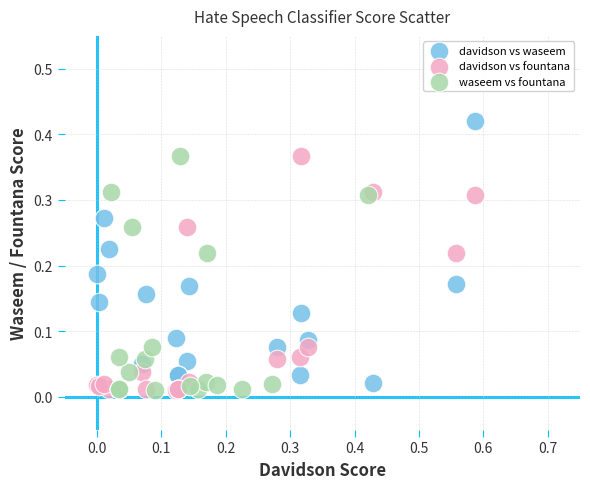

Which series contains the highest Y value?

davidson vs waseem